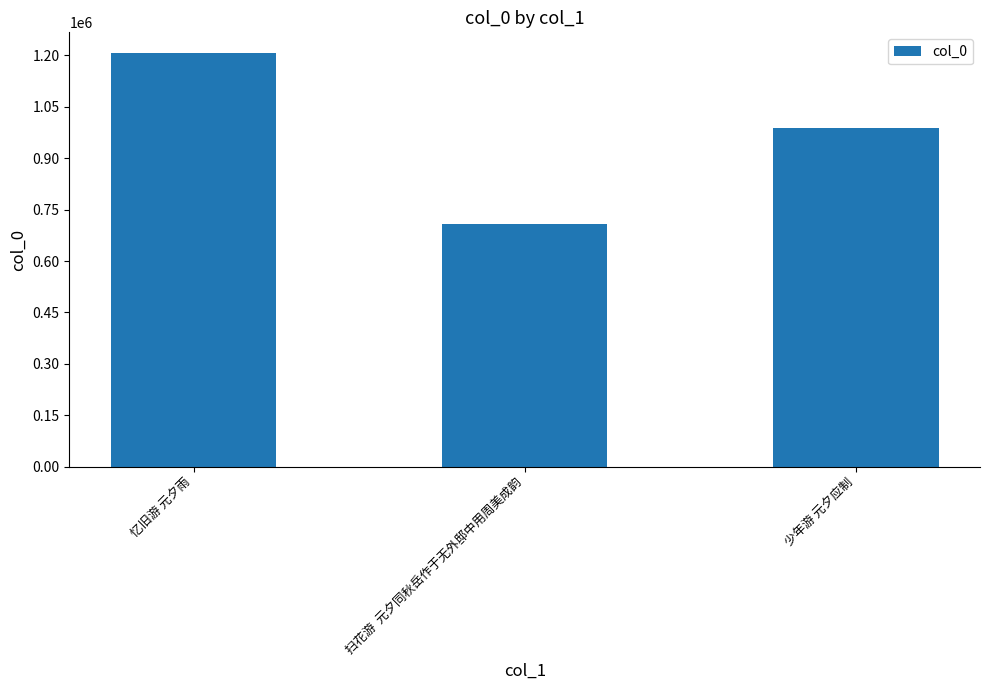

At which category does the chart reach its peak across all series?

忆旧游 元夕雨